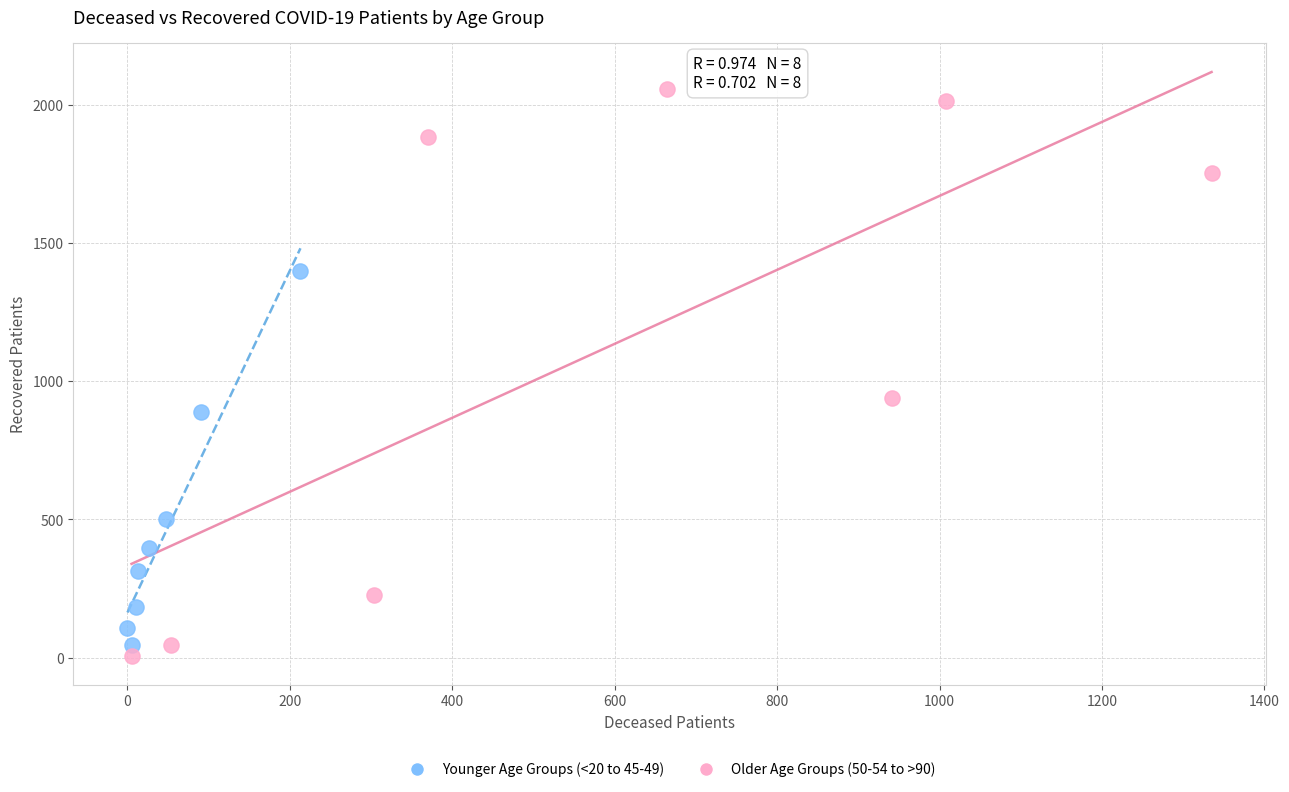

Which series contains the highest Y value?

Older Age Groups (50-54 to >90)